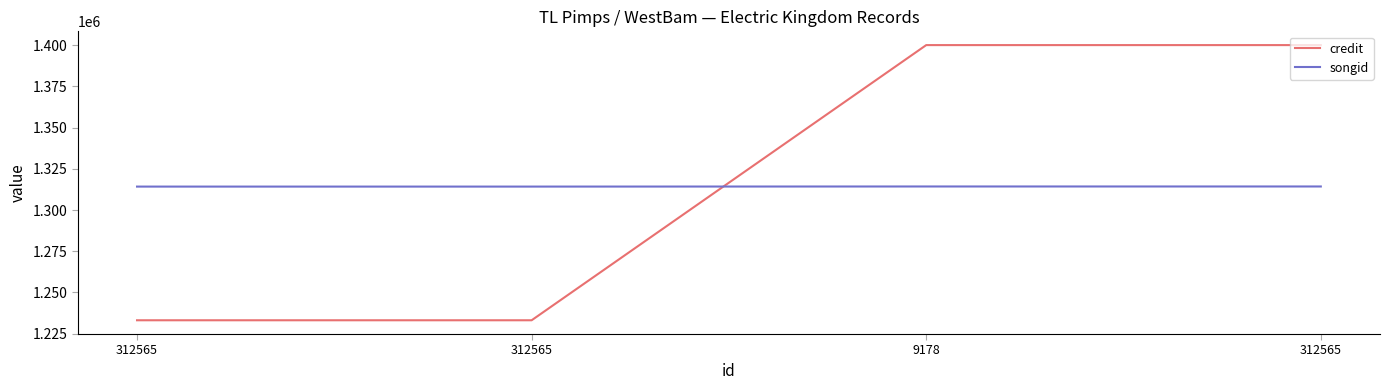

What is the difference between the credit values at 312565 and 312565?

167041